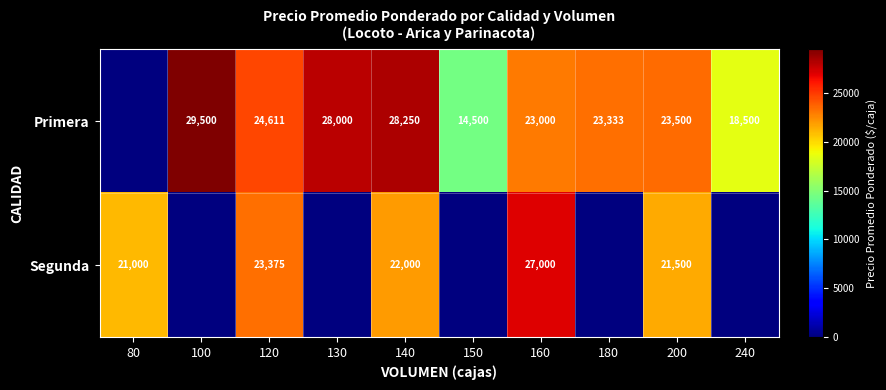

What is the sum of the Primera values at 180 and 100?

52833